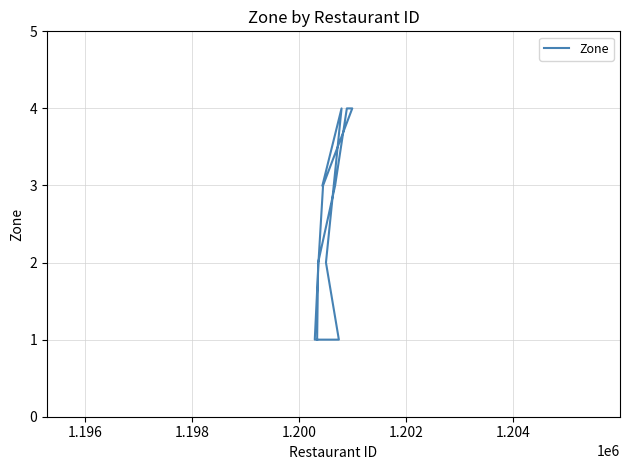

The chart shows a value of 1 at 7. True or false?

False